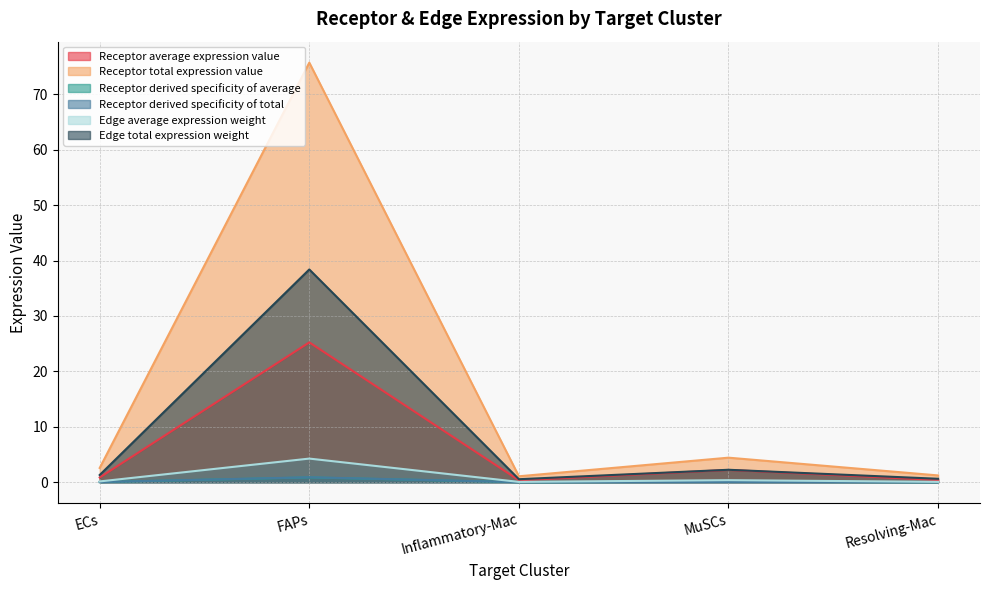

What position from the right is Inflammatory-Mac?

3